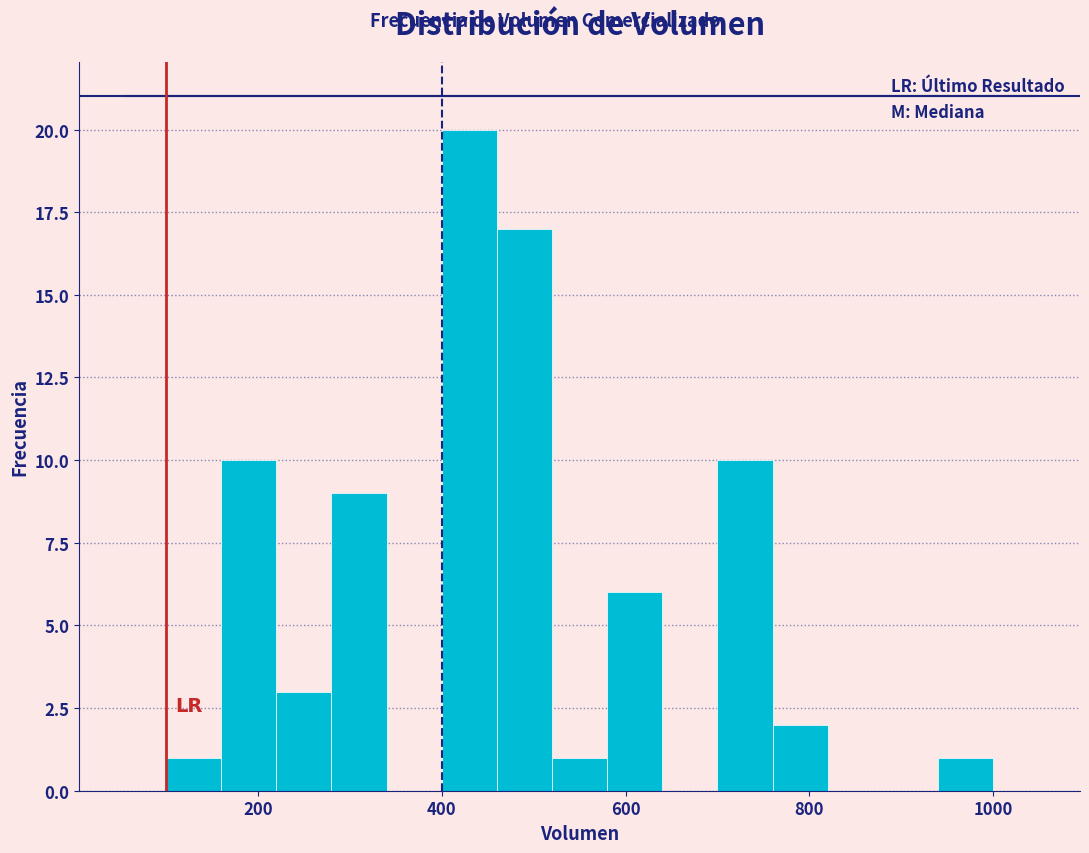

Around what value on the x-axis is the tallest bar? Give the approximate position of its centre, as read against the axis.

440